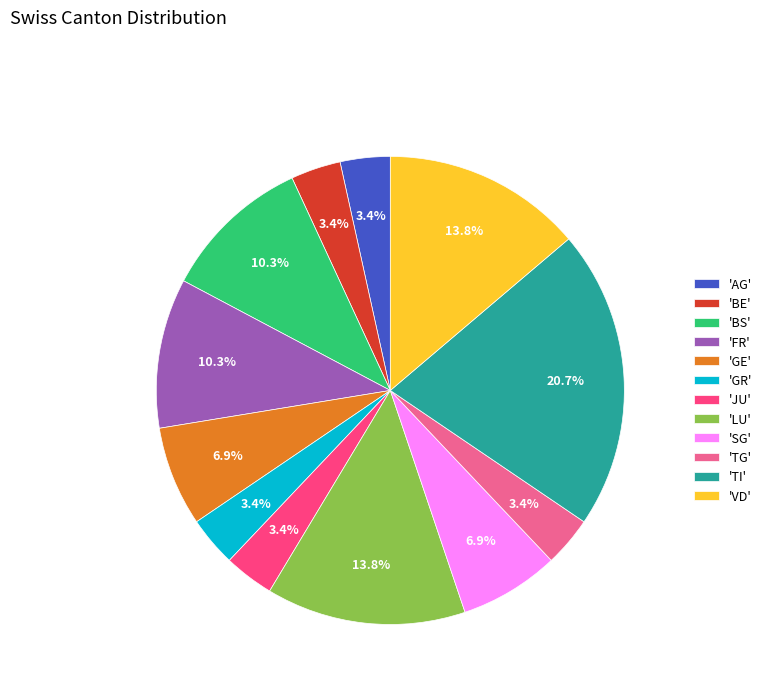

Is there a majority slice in this chart?

No